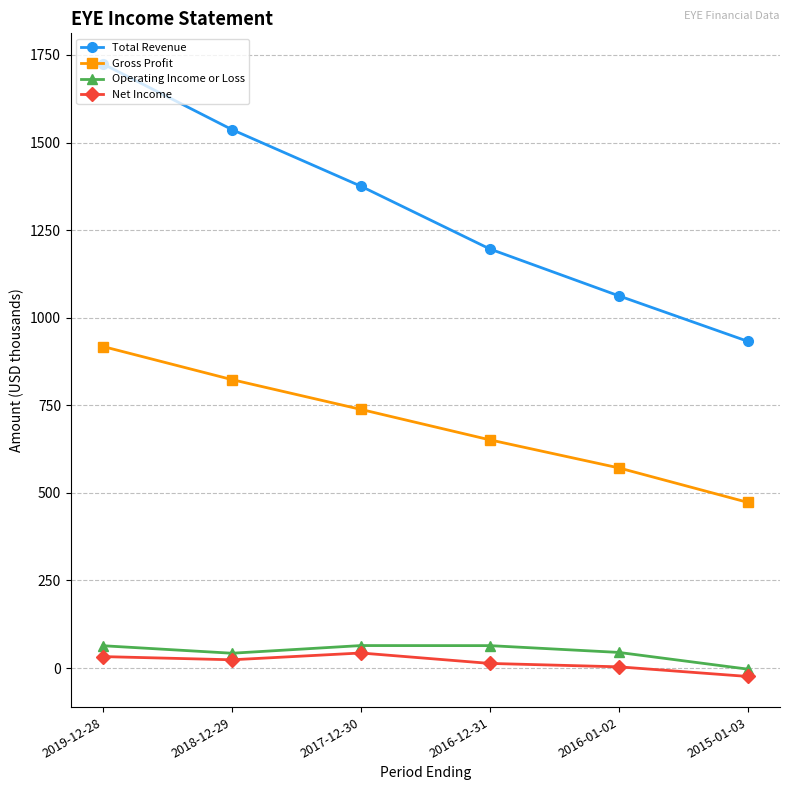

What is the difference between the second highest and second lowest values in the Net Income series?

29.2